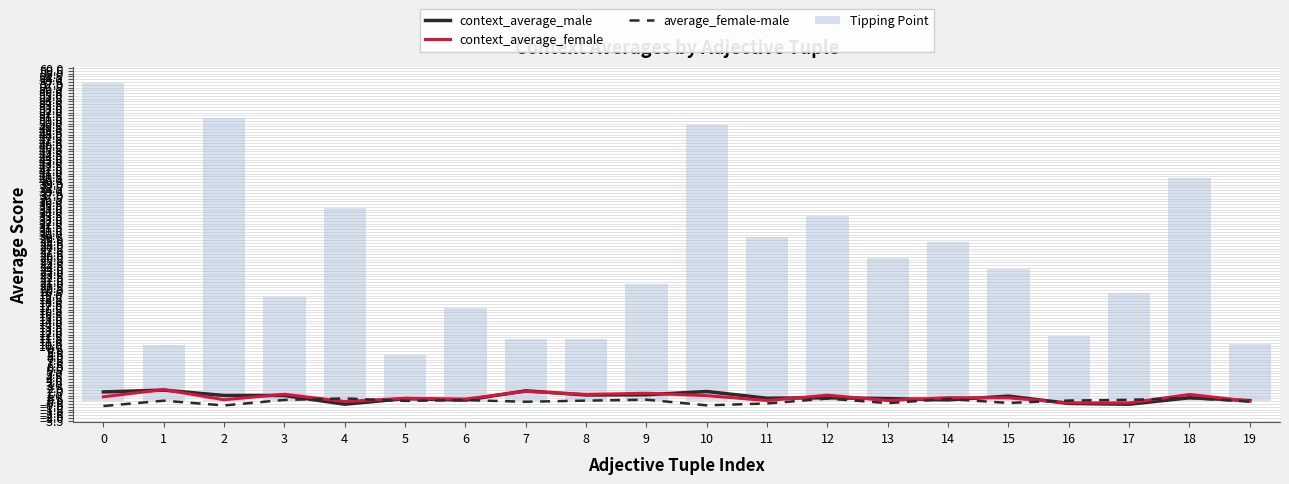

True or false: context_average_female has a value of 1.0 at 10.

True